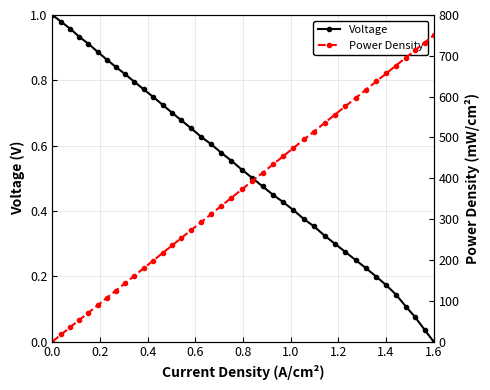

True or false: Voltage has more than 0 points higher than both neighbors.

False